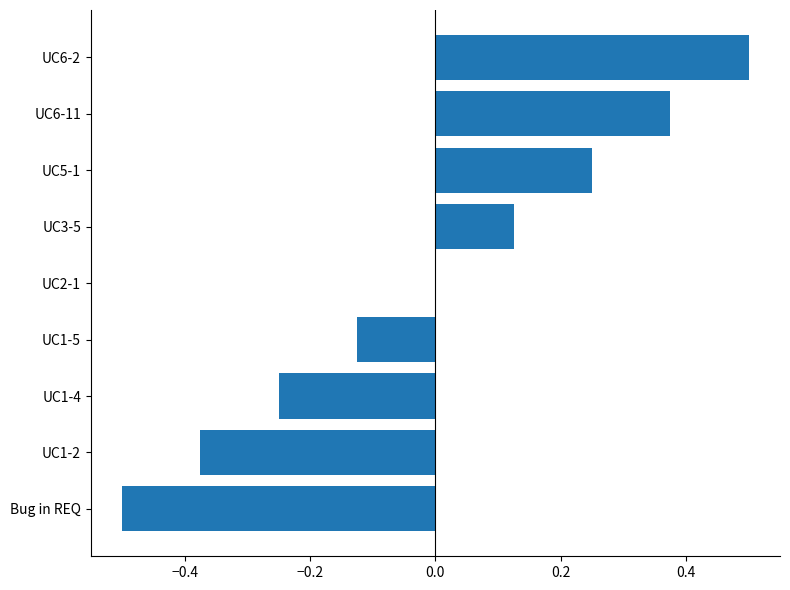

The value at UC2-1 is 0.0. True or false?

True